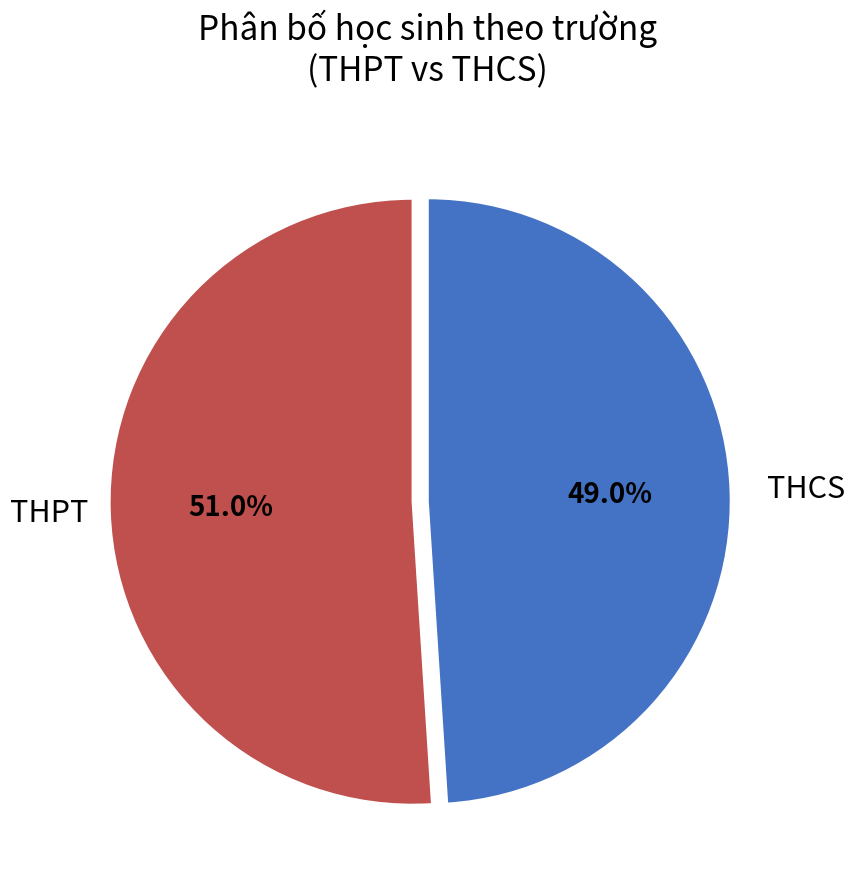

Is there any slice that represents more than half of the pie?

Yes